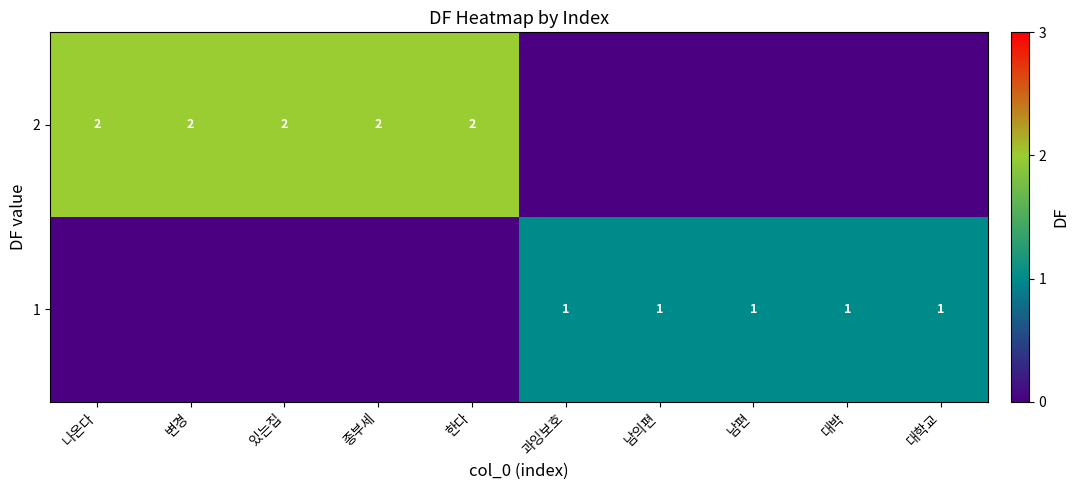

How many positive values does the row_0 series have?

5